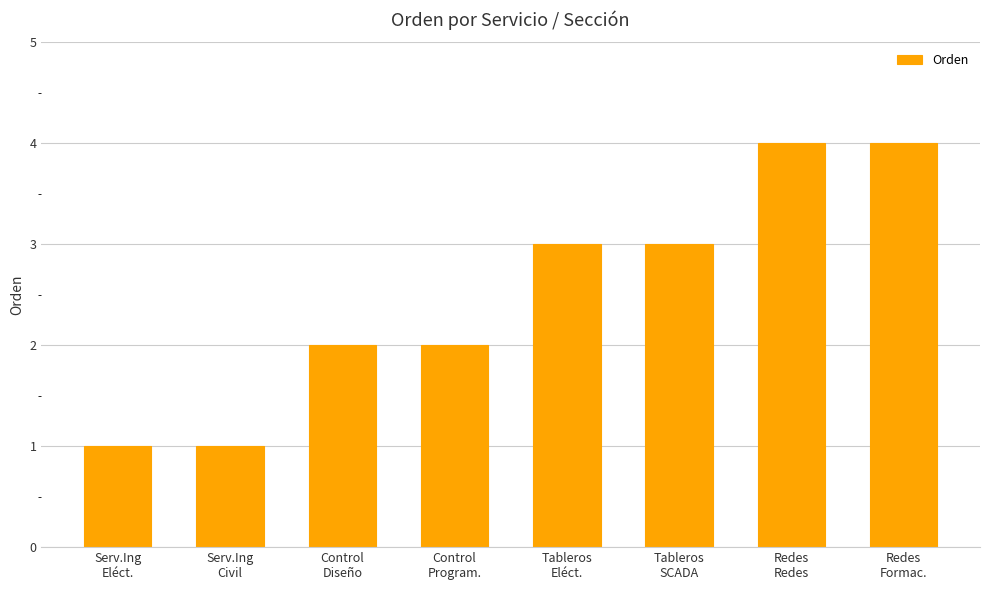

What is the sum of all values?

20